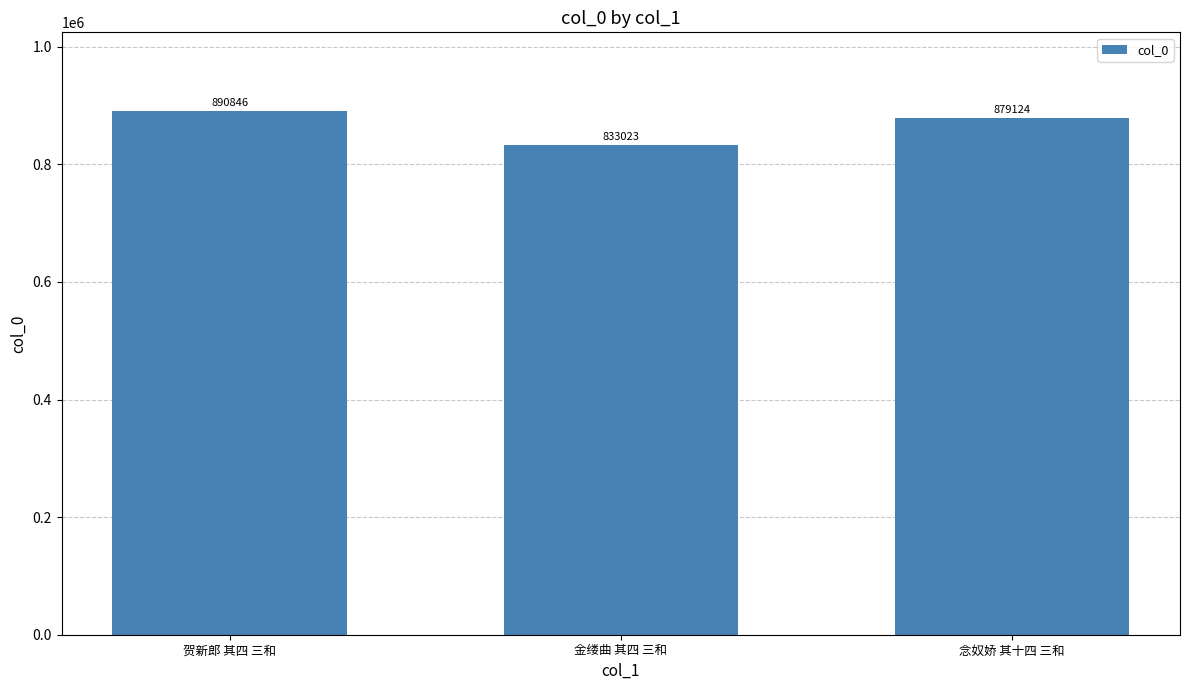

Where does the data first go above 879124?

贺新郎 其四 三和